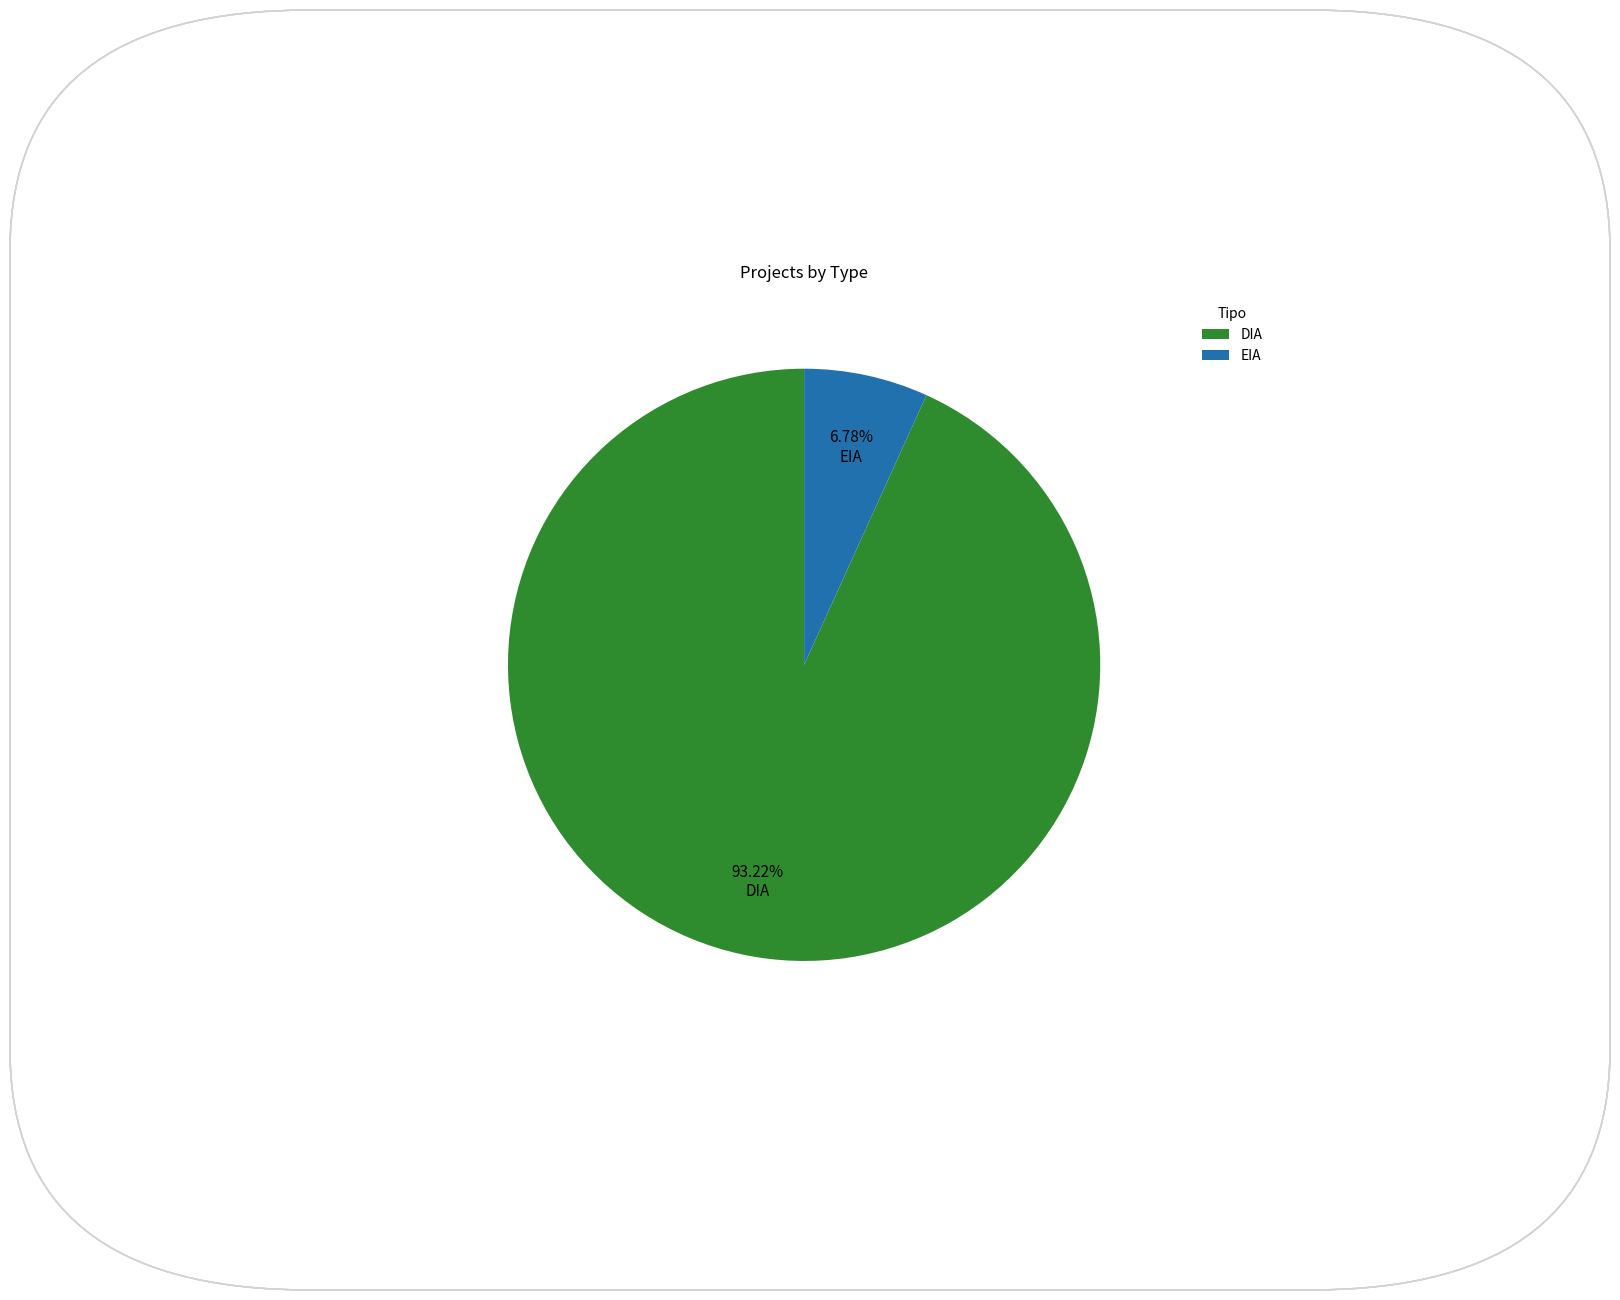

True or false: DIA accounts for 87% of the total.

False